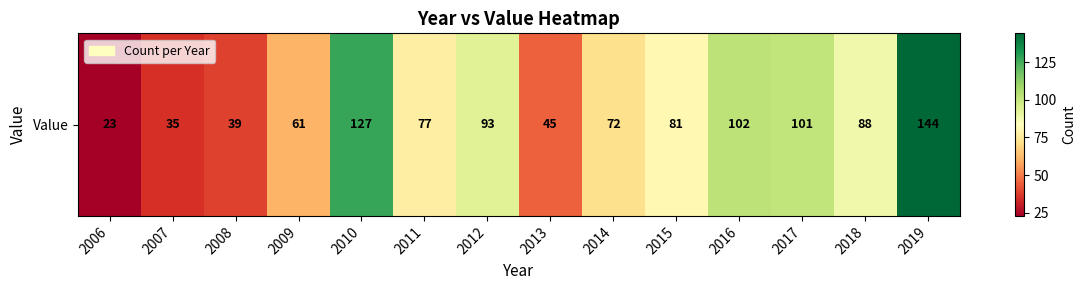

Rank the categories by value from highest to lowest.

2019, 2010, 2016, 2017, 2012, 2018, 2015, 2011, 2014, 2009, 2013, 2008, 2007, 2006